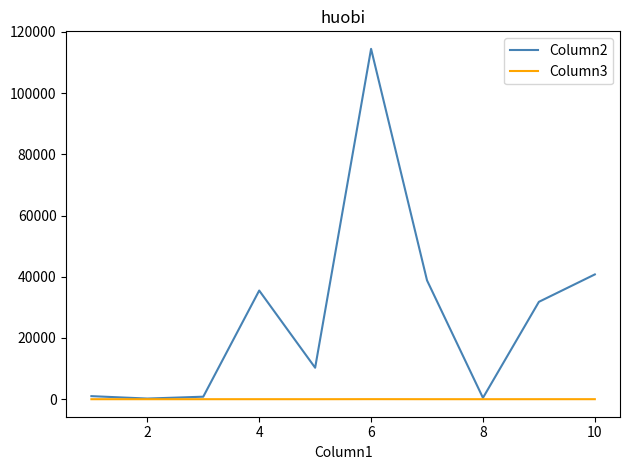

What is the greatest value displayed?

114431.0